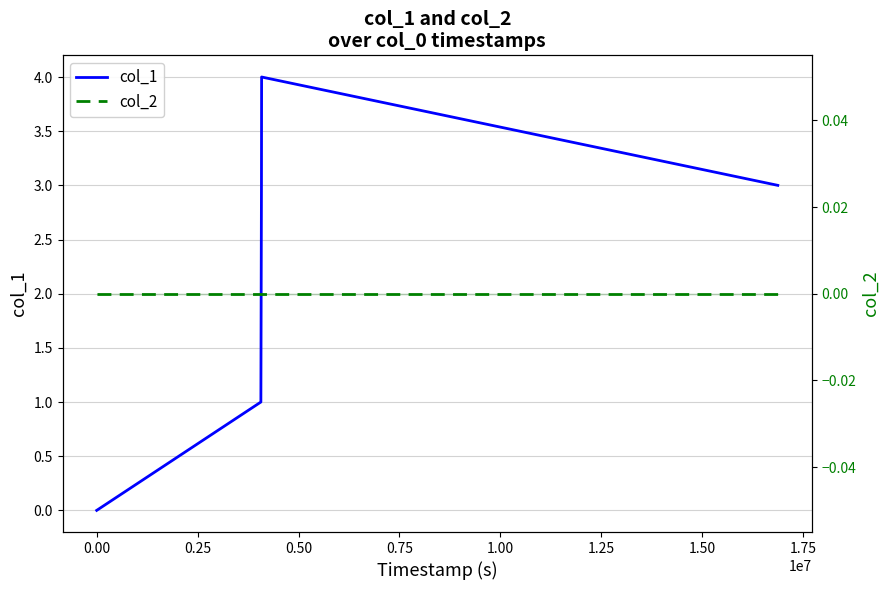

Which series has the largest total across all categories?

col_1